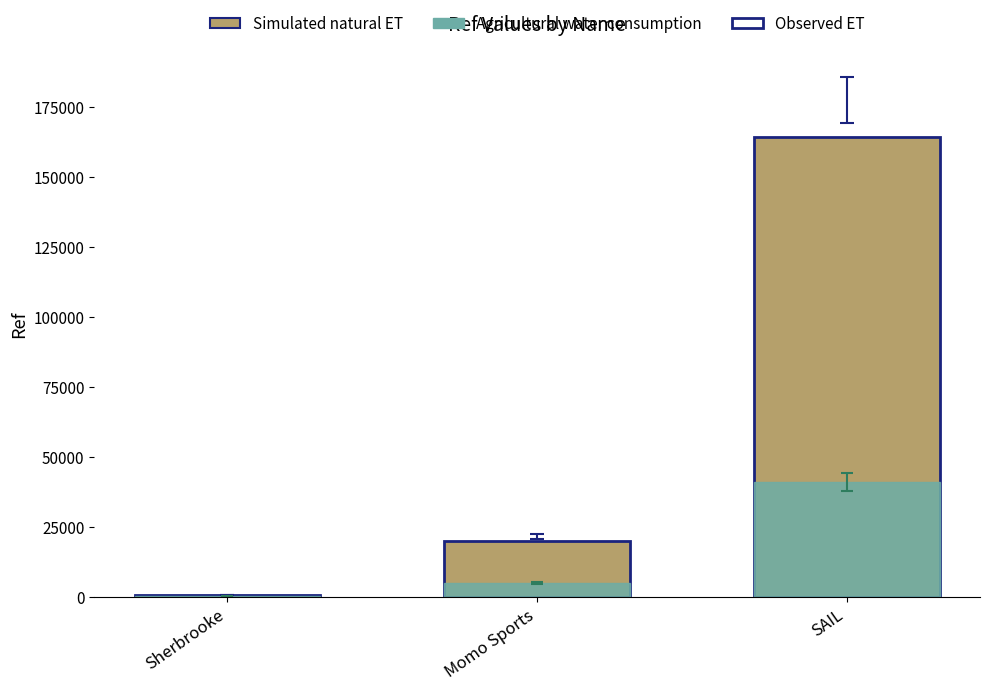

The value of Simulated natural ET at SAIL is 164452.0. True or false?

True